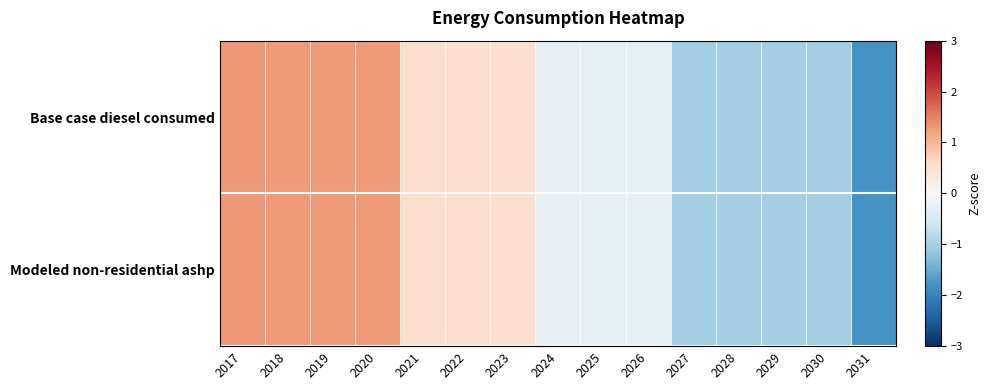

Rank the series by their maximum value, from highest to lowest.

Modeled non-residential ashp, Base case diesel consumed